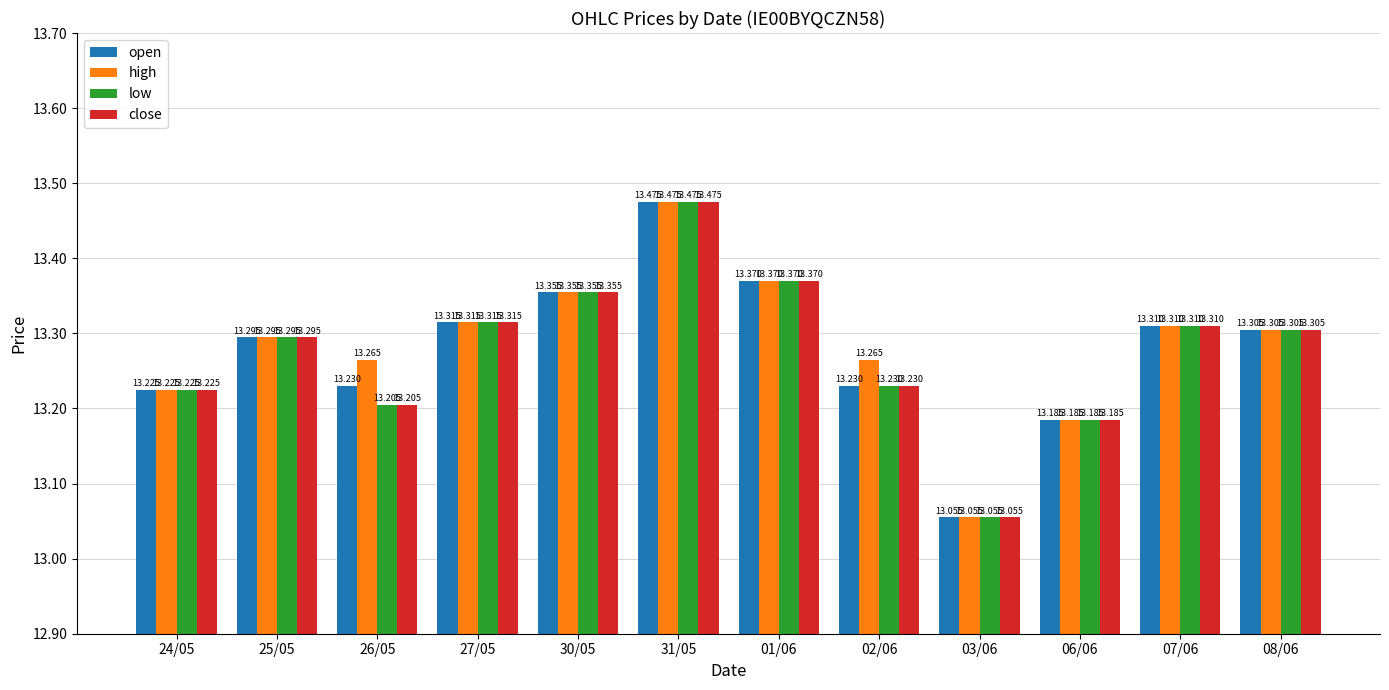

How many categories are shown in the chart?

12